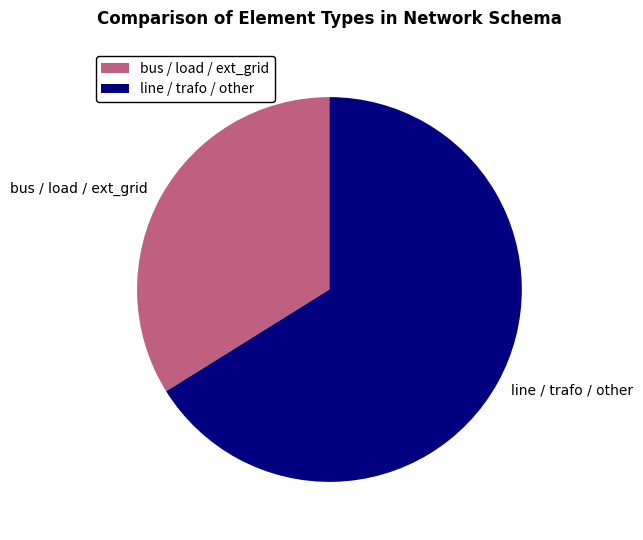

Is the sum of bus / load / ext_grid and line / trafo / other greater than half?

Yes